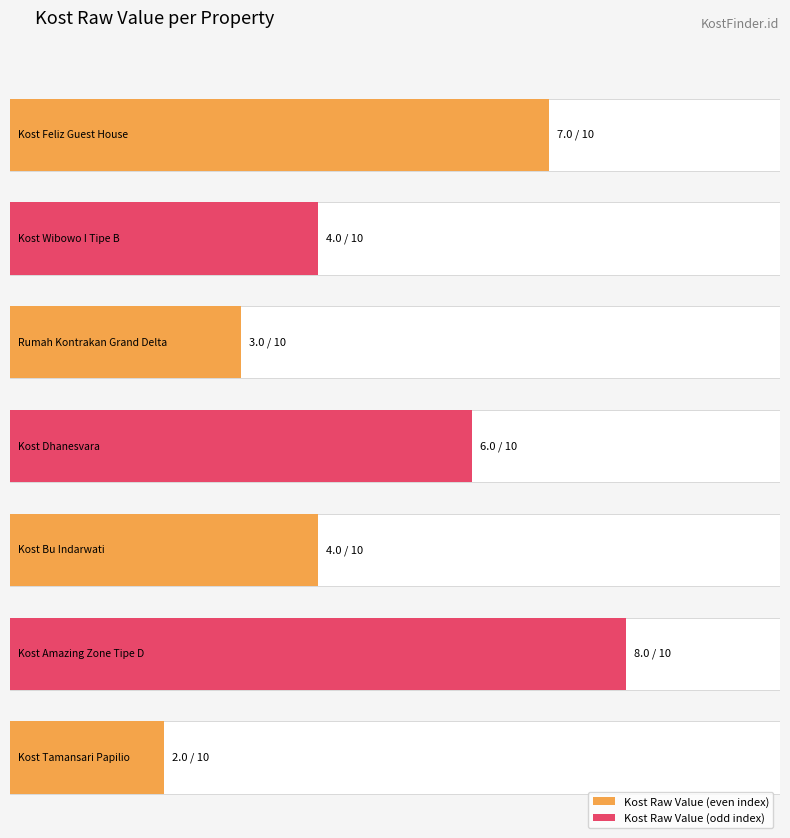

What is the label of the 2nd bar from the left?

Kost Wibowo I Tipe B